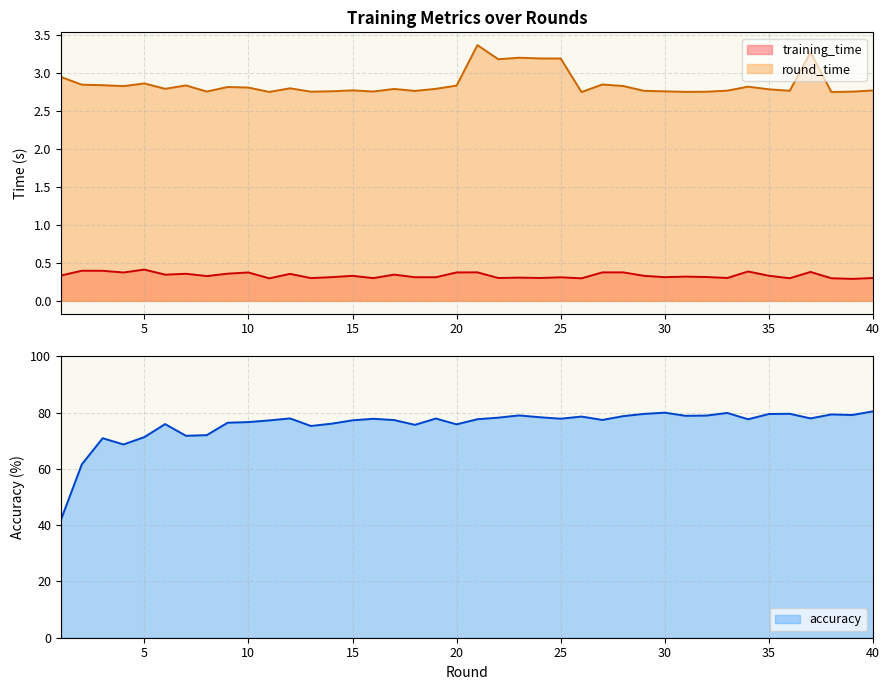

At which label does accuracy first exceed 77?

11